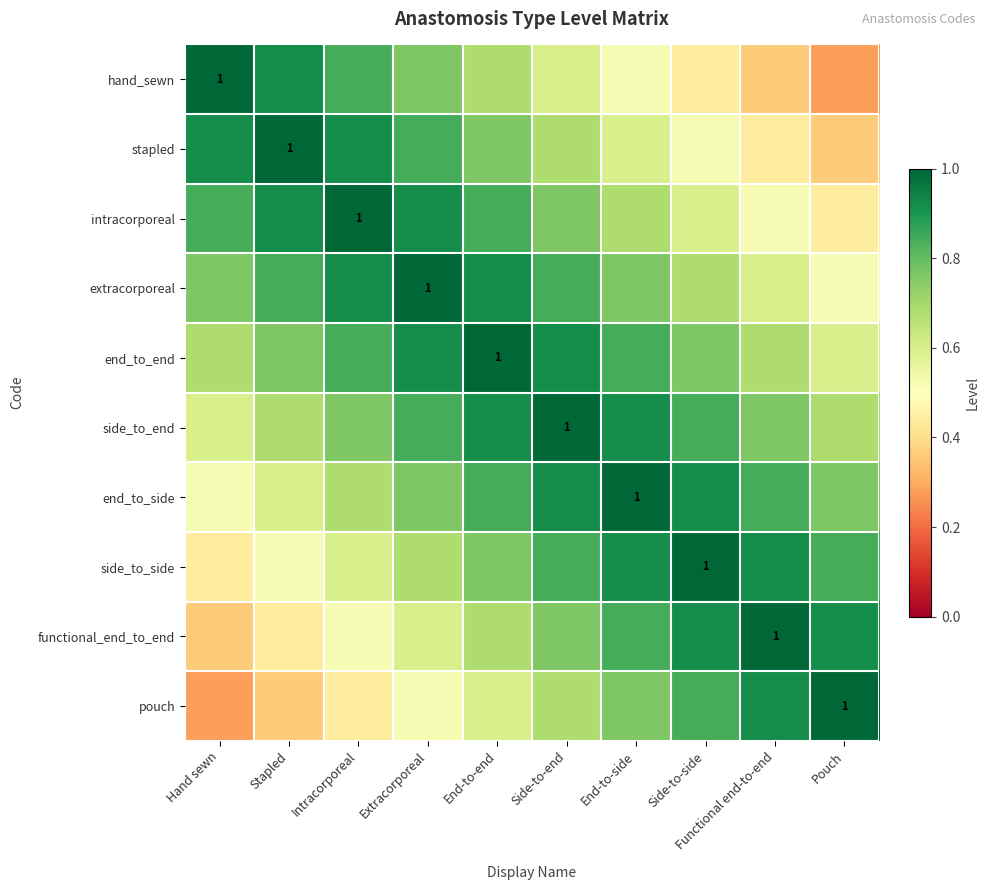

What is the difference between the maximum and minimum values in the end_to_side series?

0.5